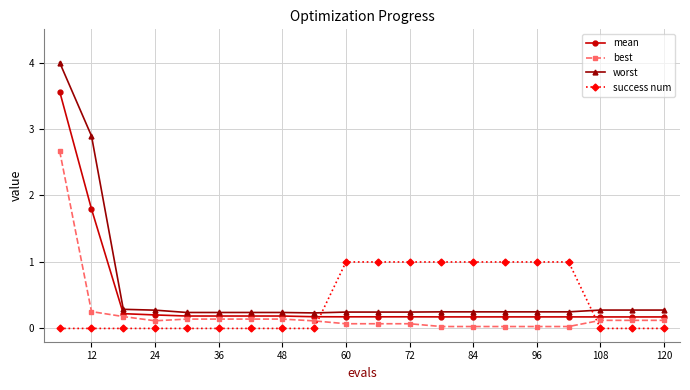

What are all the series names shown in the legend?

mean, best, worst, success num